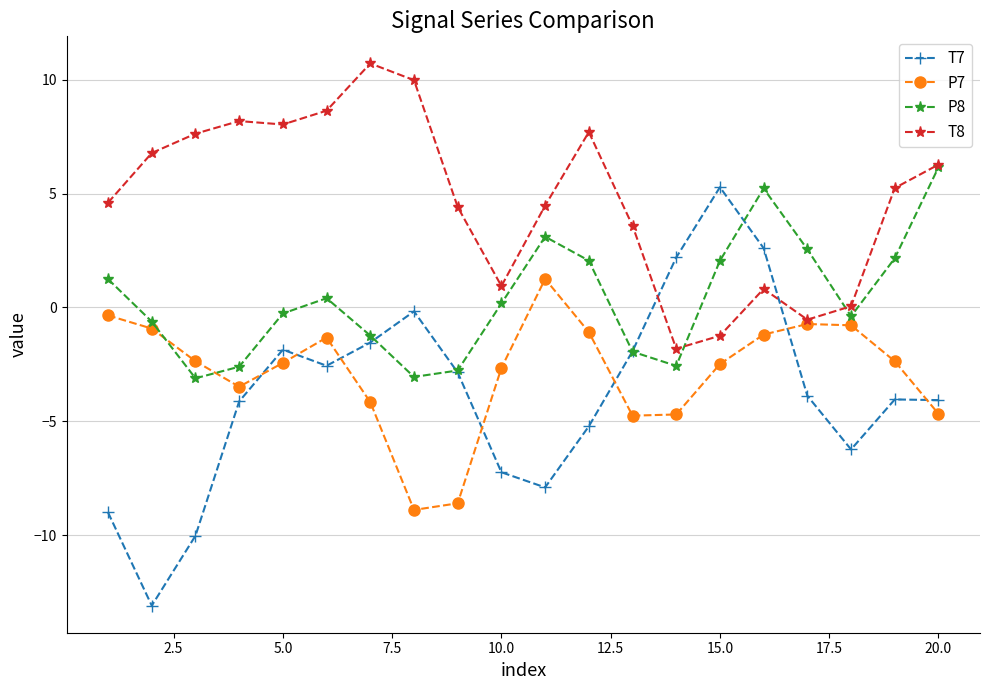

Which series ends up on top after the final intersection of T8 and T7?

T8